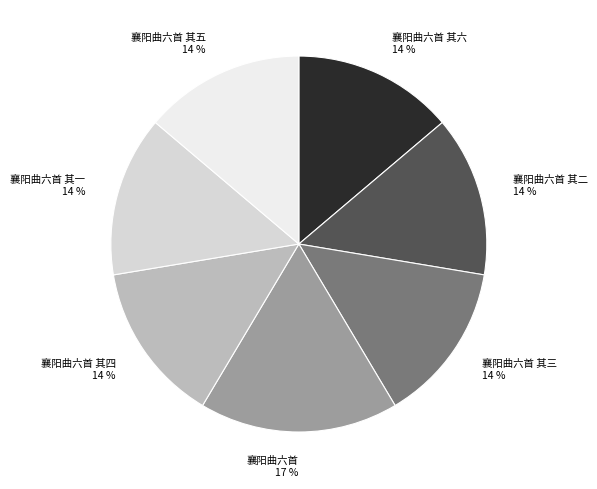

Approximately how many times larger is the value at 襄阳曲六首 其六 compared to 襄阳曲六首?

0.8